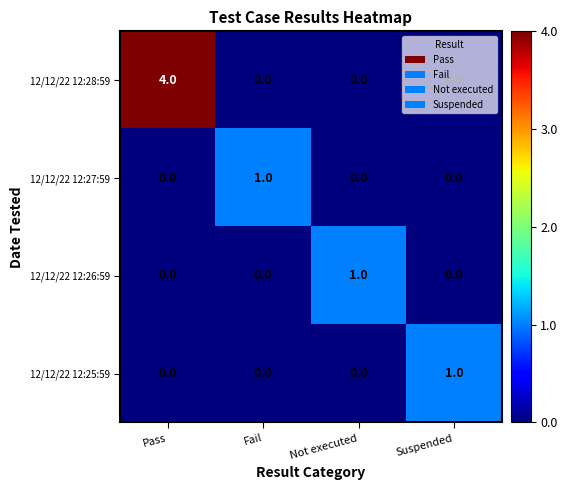

Is the value of 12/12/22 12:27:59 at Fail greater than the value of 12/12/22 12:28:59 at Not executed?

Yes